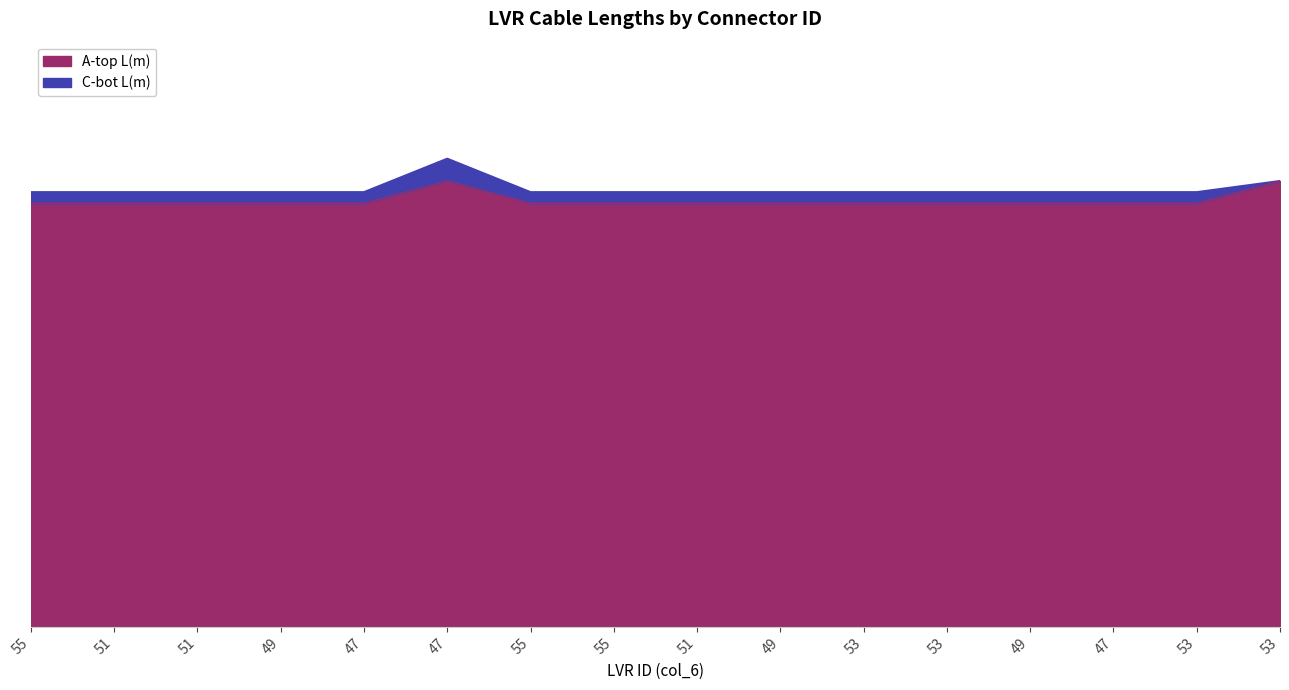

At how many categories does at least one series exceed 8?

1